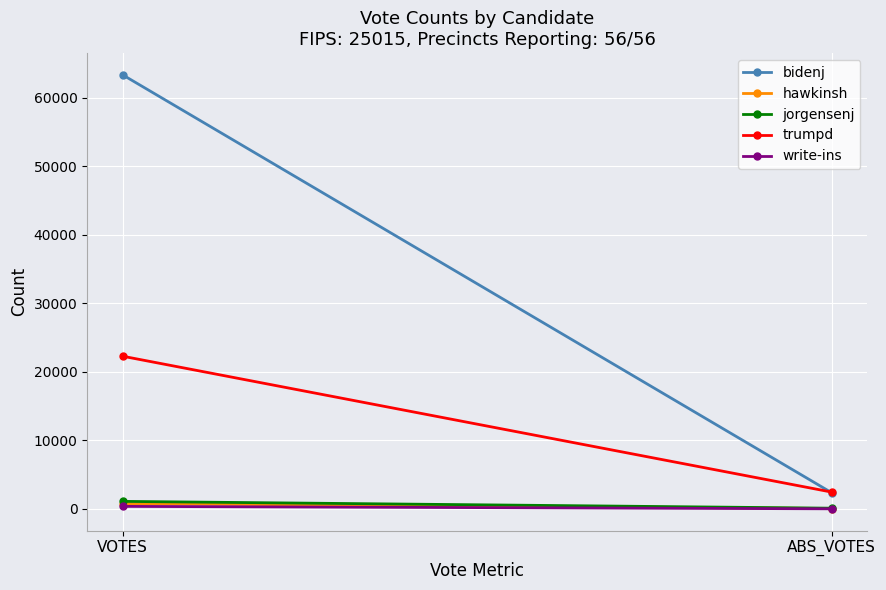

Which series has the largest total across all categories?

bidenj